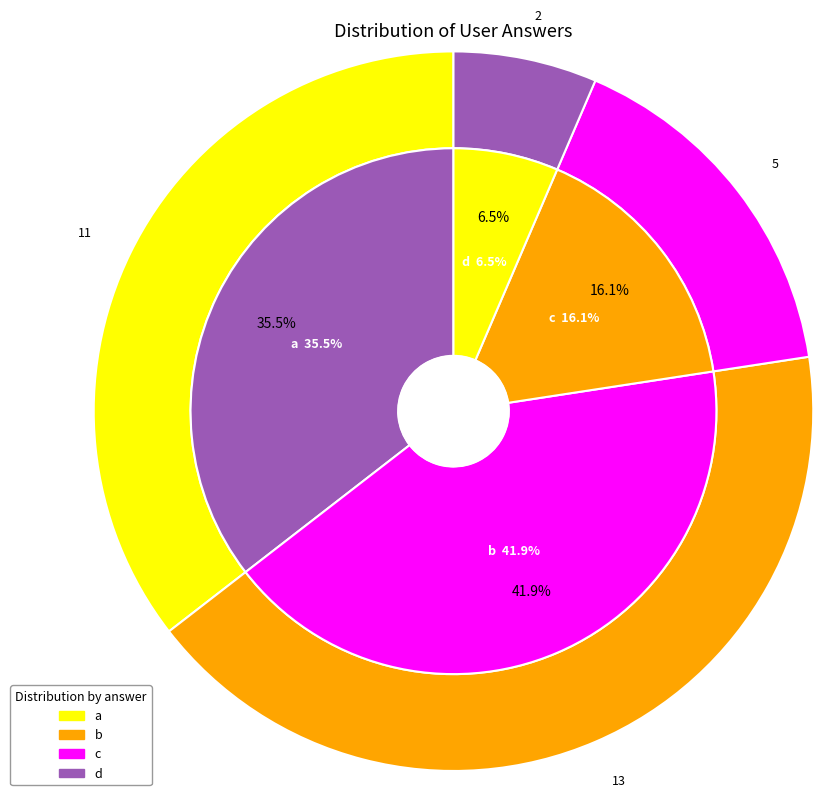

Which has a higher value, d or c?

c